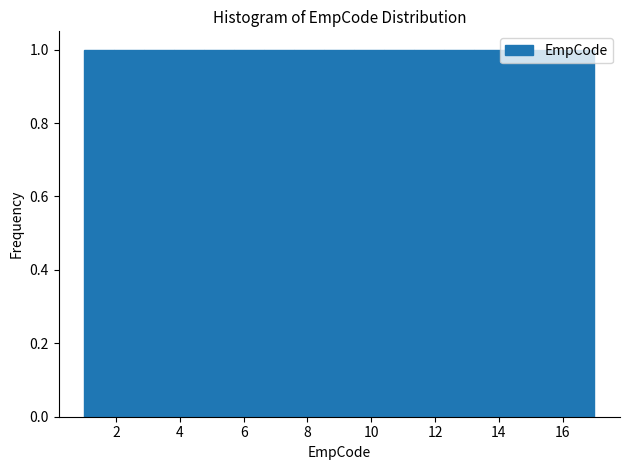

Reading left to right, transcribe this chart: for each bar, give the range it covers on the x-axis and its height. Neither the bar edges nor the heights are printed on the chart, so give them approximately, as read against the axes.

1.0 to 2.0: 1
2.0 to 2.8: 1
2.8 to 3.8: 1
3.8 to 4.8: 1
4.8 to 5.8: 1
5.8 to 6.6: 1
6.6 to 7.6: 1
7.6 to 8.6: 1
8.6 to 9.4: 1
9.4 to 10.4: 1
10.4 to 11.4: 1
11.4 to 12.2: 1
12.2 to 13.2: 1
13.2 to 14.2: 1
14.2 to 15.2: 1
15.2 to 16.0: 1
16.0 to 17.0: 1